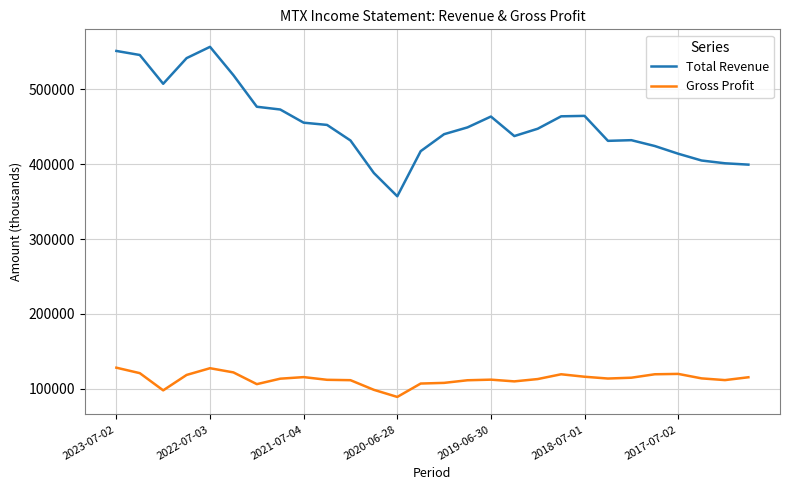

Which series has the widest spread of values?

Total Revenue